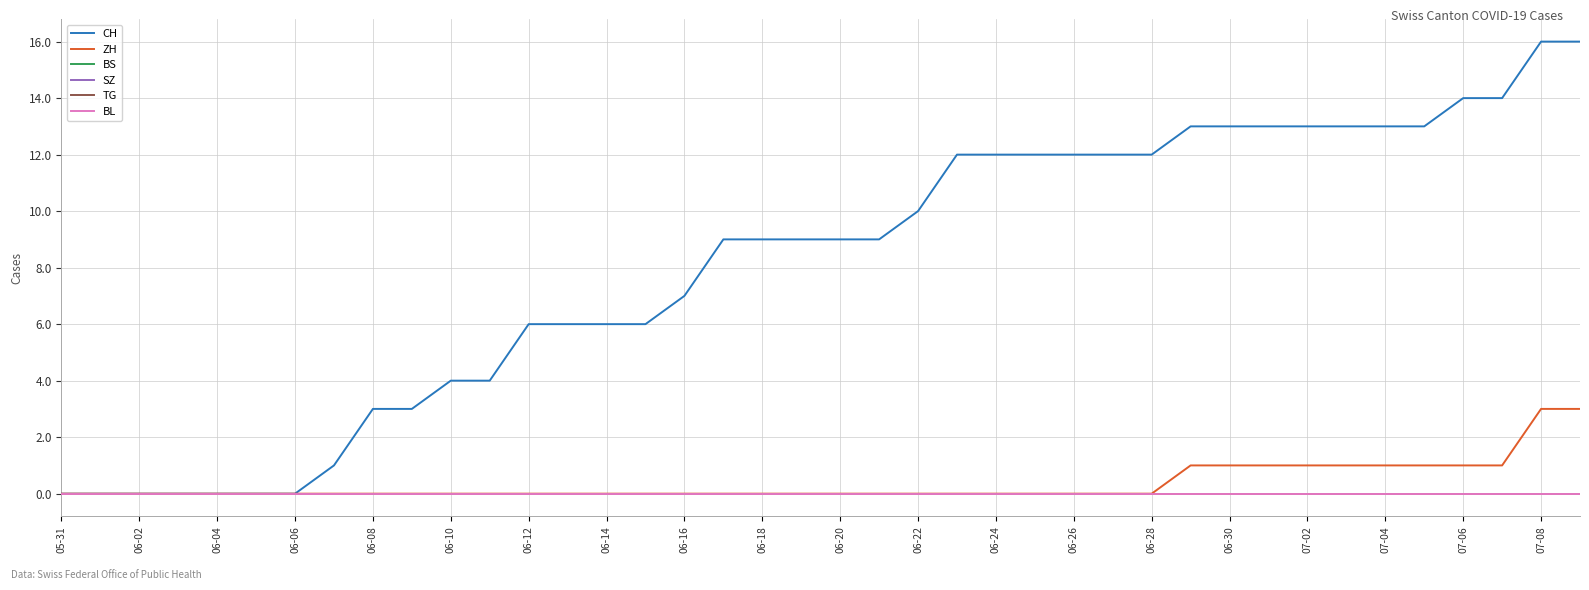

Is this an area chart (filled region under the line)?

No